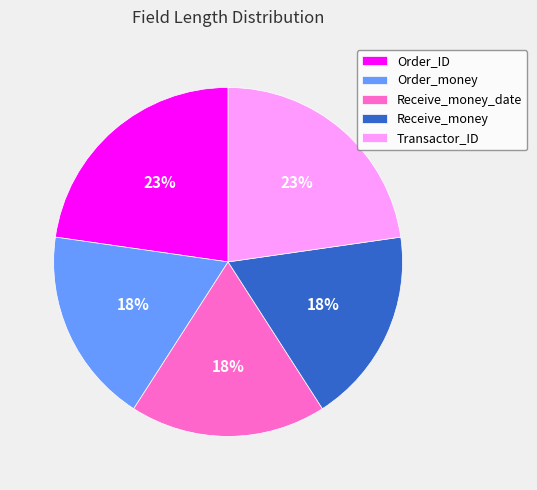

Do Receive_money_date and Transactor_ID together represent more than half of the pie?

No